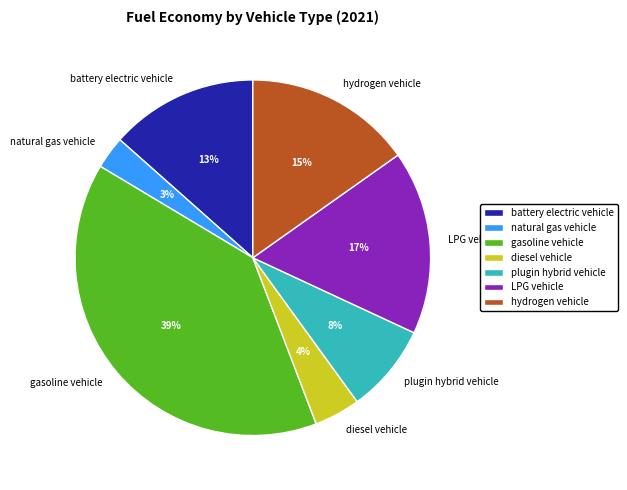

Which slice is the largest?

gasoline vehicle